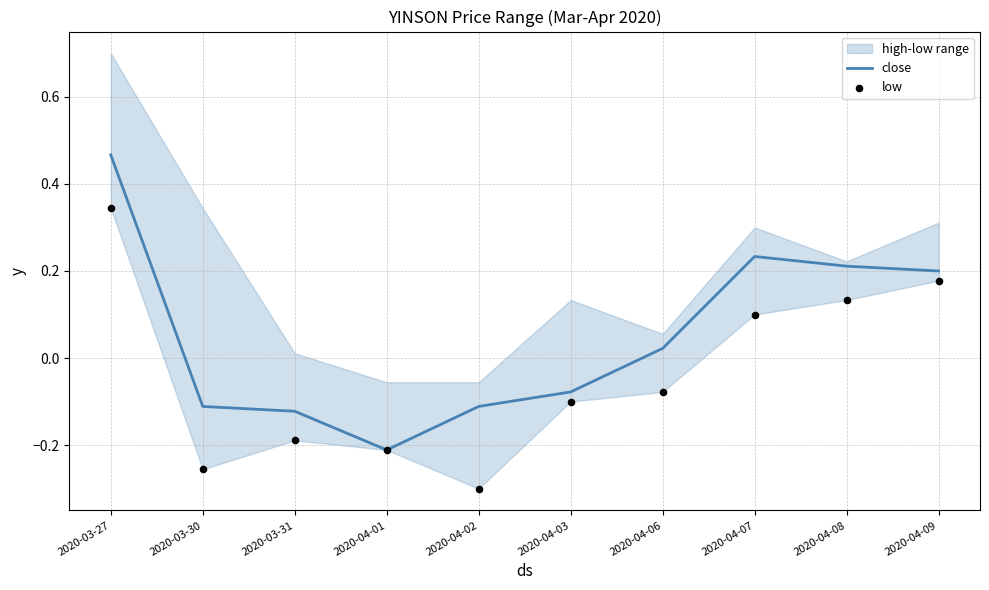

What is the total value across all series at 2020-04-02?

-0.4